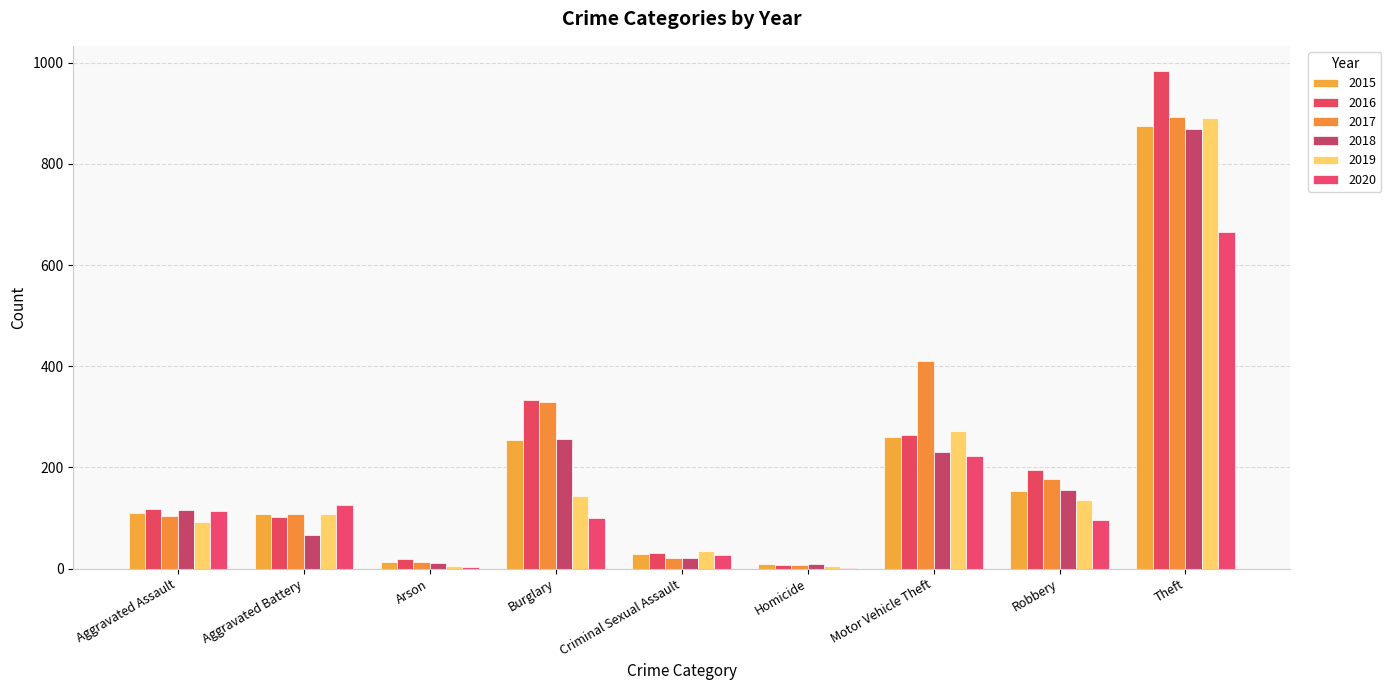

Reading left to right, what are all the values shown in this chart?

2015: Aggravated Assault=110	Aggravated Battery=108	Arson=13	Burglary=254	Criminal Sexual Assault=28	Homicide=9	Motor Vehicle Theft=261	Robbery=154	Theft=874
2016: Aggravated Assault=118	Aggravated Battery=102	Arson=20	Burglary=333	Criminal Sexual Assault=30	Homicide=7	Motor Vehicle Theft=265	Robbery=194	Theft=984
2017: Aggravated Assault=105	Aggravated Battery=108	Arson=14	Burglary=329	Criminal Sexual Assault=21	Homicide=8	Motor Vehicle Theft=411	Robbery=178	Theft=892
2018: Aggravated Assault=115	Aggravated Battery=67	Arson=12	Burglary=257	Criminal Sexual Assault=21	Homicide=10	Motor Vehicle Theft=231	Robbery=155	Theft=868
2019: Aggravated Assault=92	Aggravated Battery=108	Arson=5	Burglary=143	Criminal Sexual Assault=35	Homicide=5	Motor Vehicle Theft=273	Robbery=135	Theft=891
2020: Aggravated Assault=113	Aggravated Battery=126	Arson=4	Burglary=100	Criminal Sexual Assault=27	Homicide=2	Motor Vehicle Theft=222	Robbery=97	Theft=666